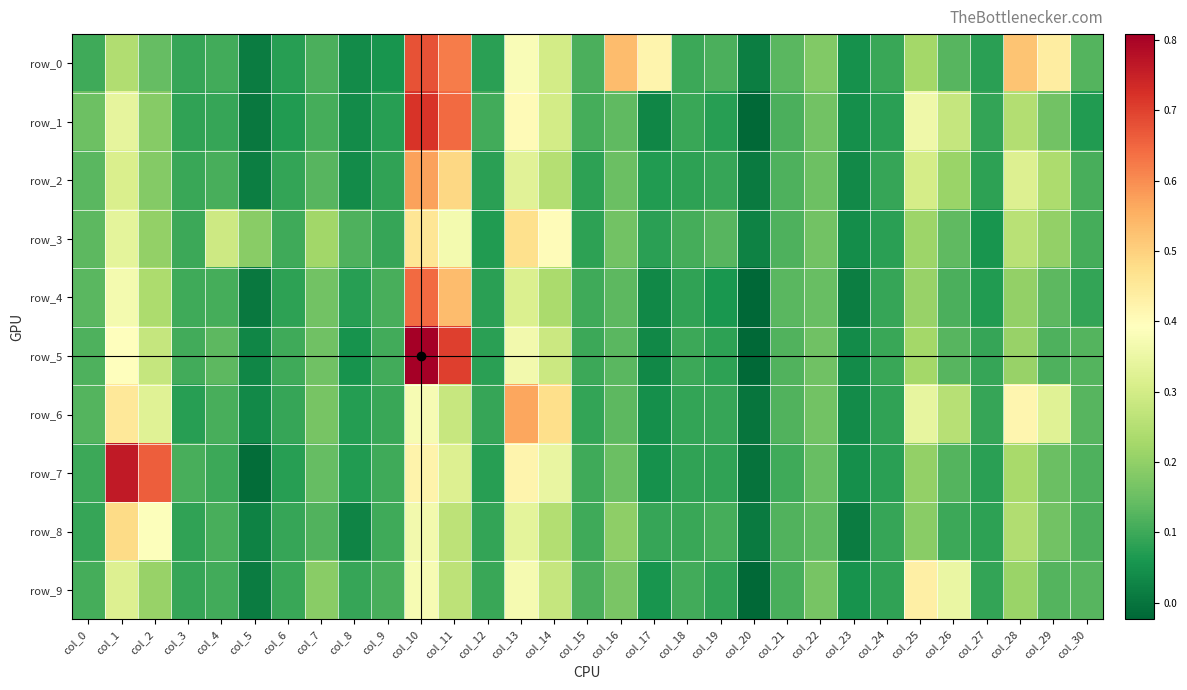

What is the sum of the row_4 values at col_6 and col_30?

0.2